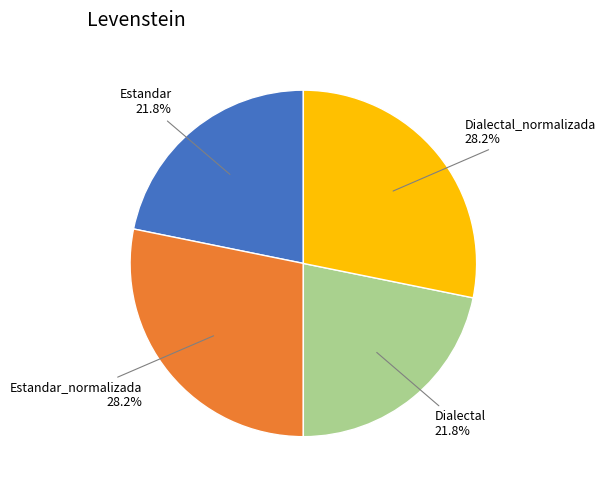

To the nearest percent, what is the average slice percentage?

25%